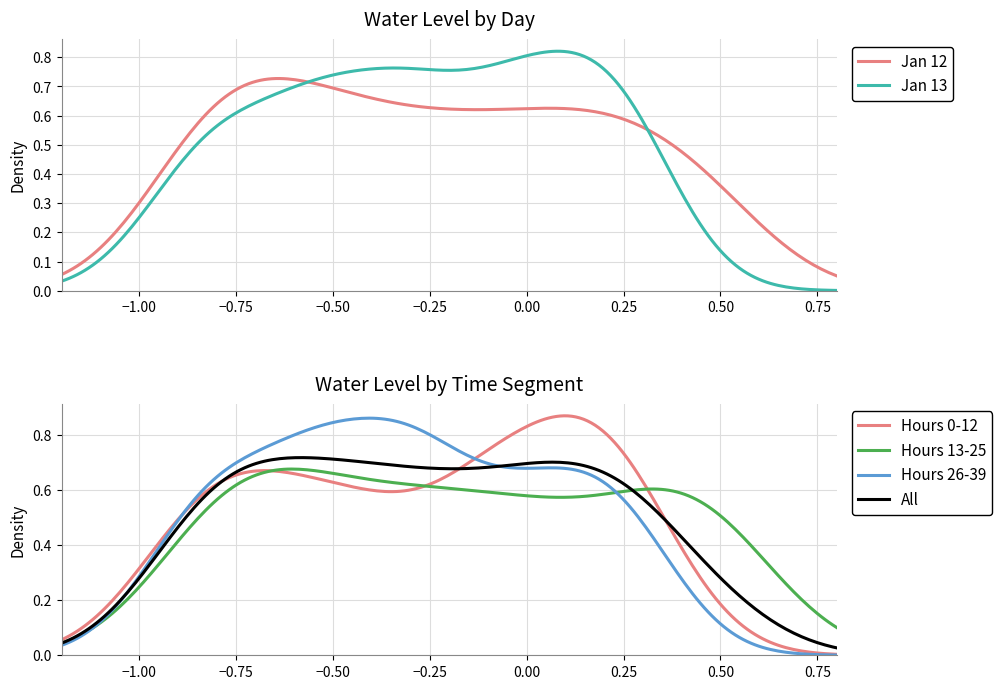

How many data points does each series have?

40